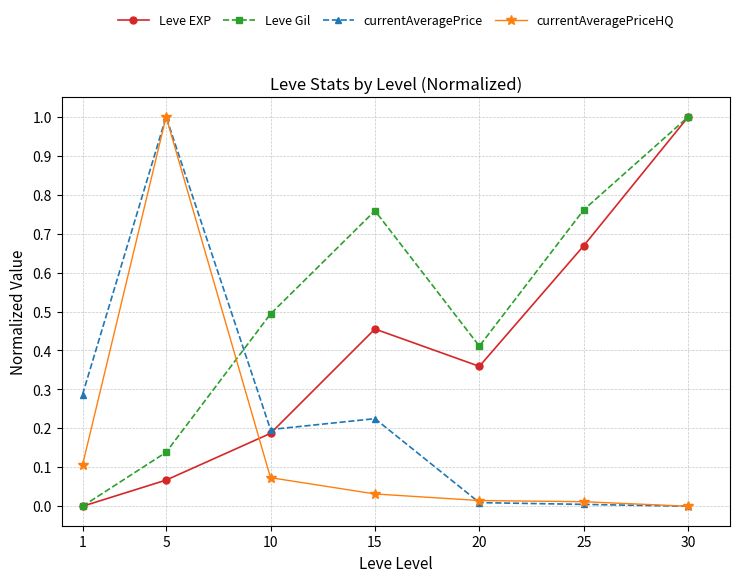

How many lines are shown in the chart?

4